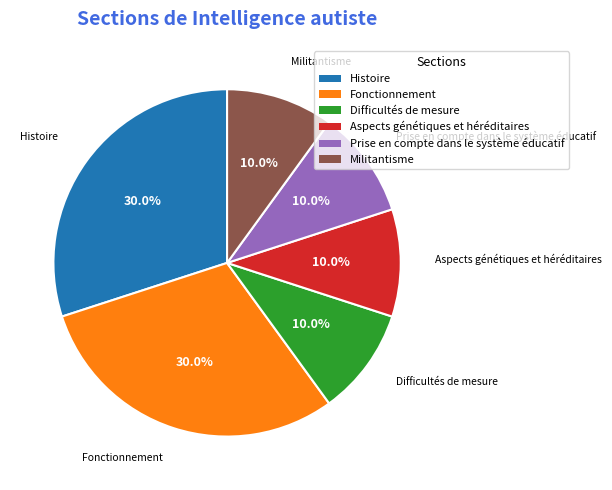

The Militantisme slice represents 10% of the pie. True or false?

True